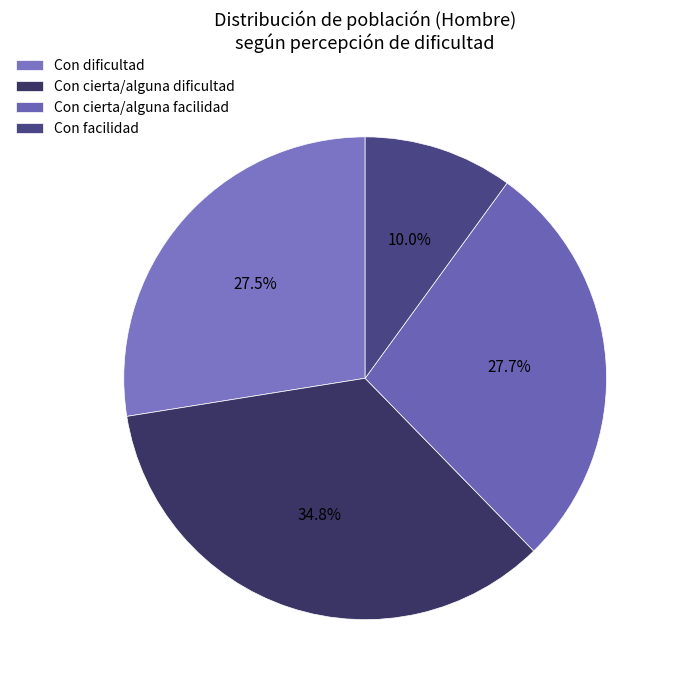

How many segments does this pie chart have?

4